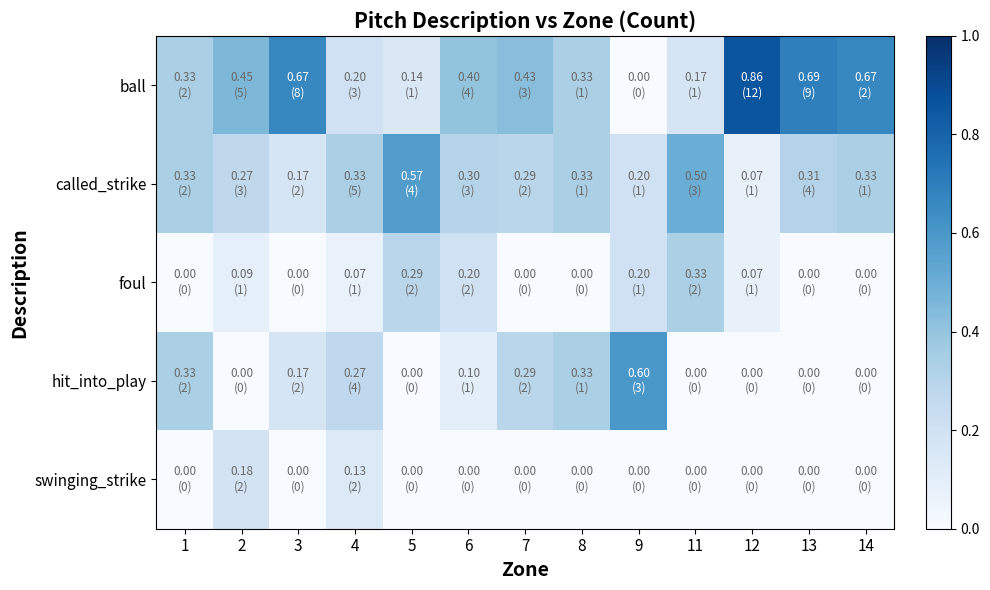

What is the spread (max minus min) of values at 13?

0.7